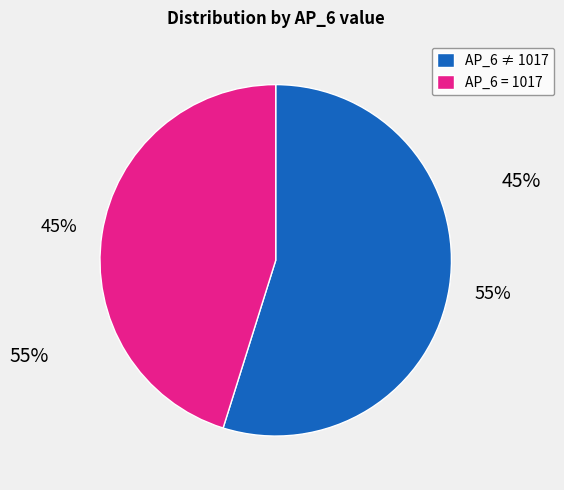

Count the number of slices in the pie.

2